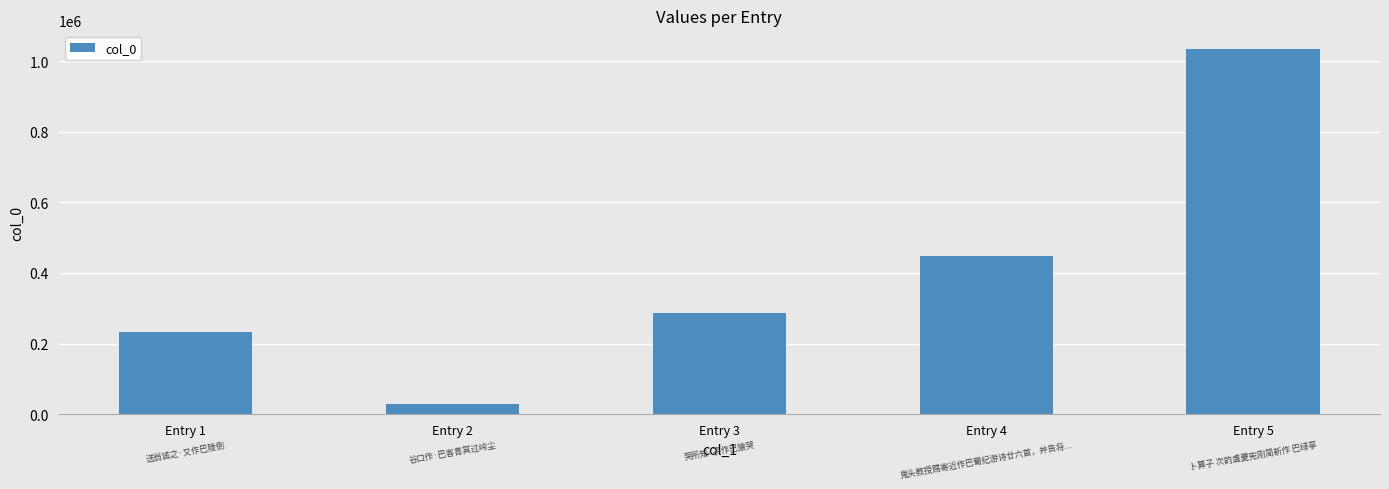

What is the greatest value displayed?

1035165